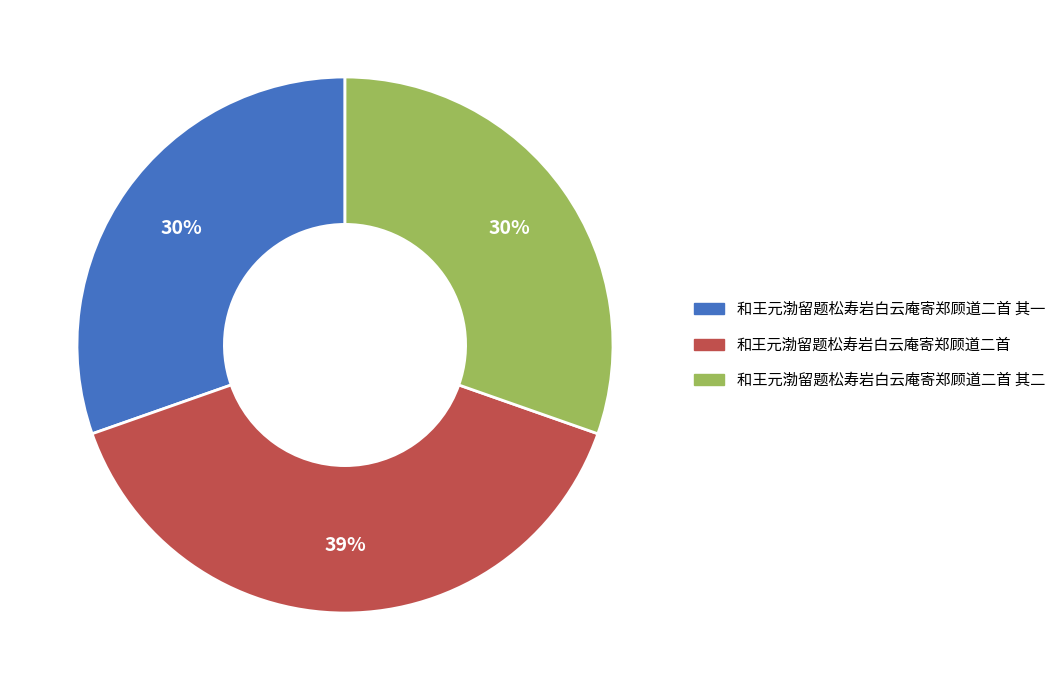

Is it true that 和王元渤留题松寿岩白云庵寄郑顾道二首 其一 is 30% of the pie?

True